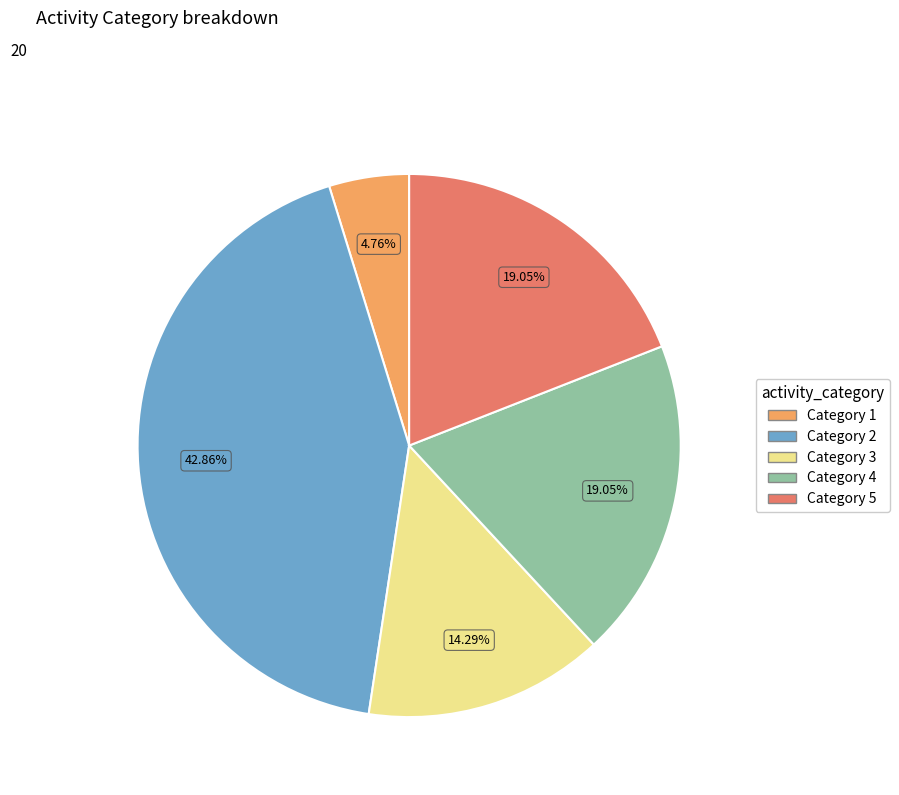

How many segments does this pie chart have?

5